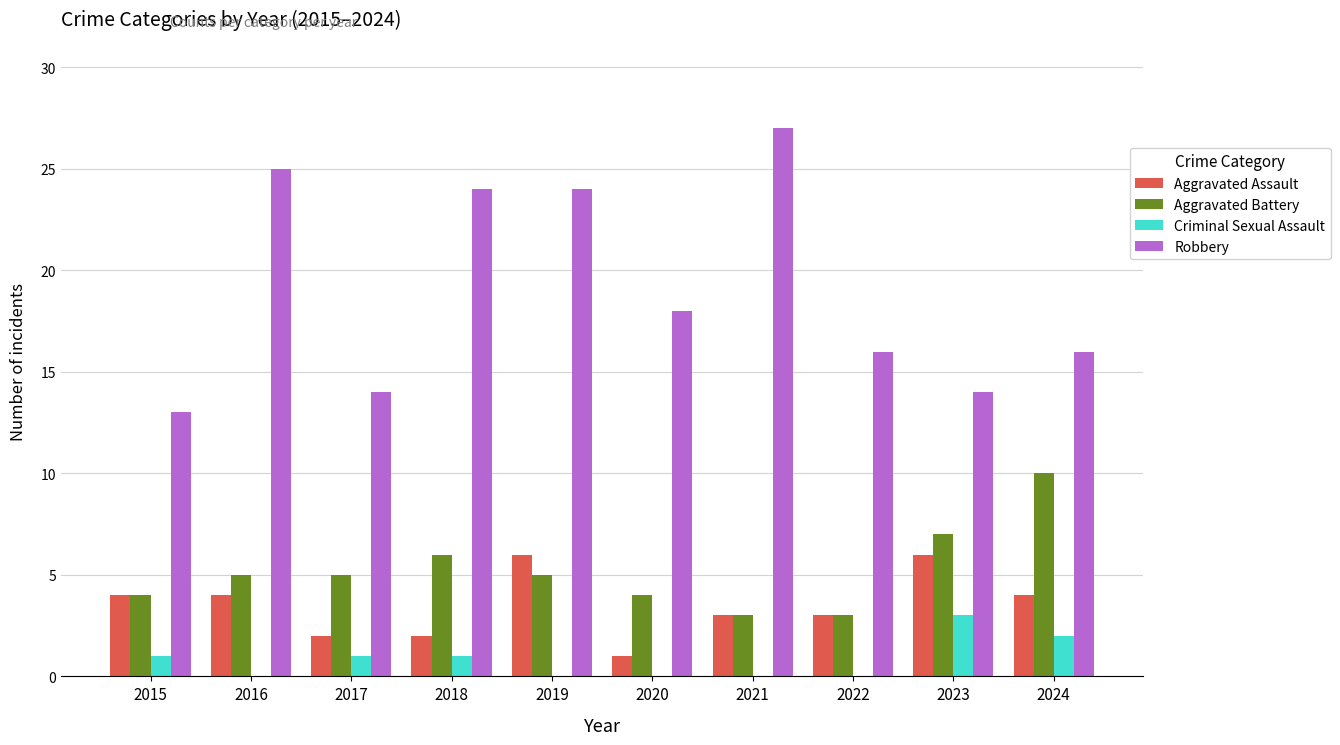

How many series are shown in this chart?

4